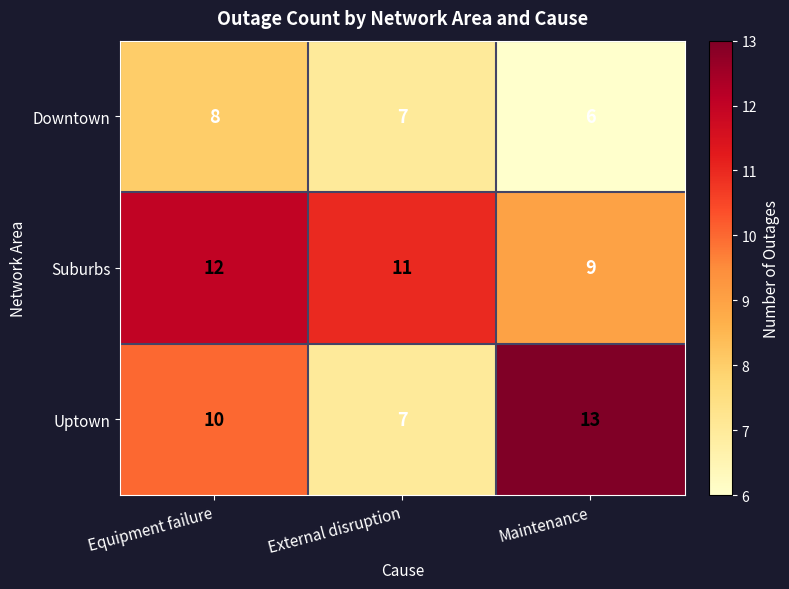

What is the minimum value for Uptown?

7